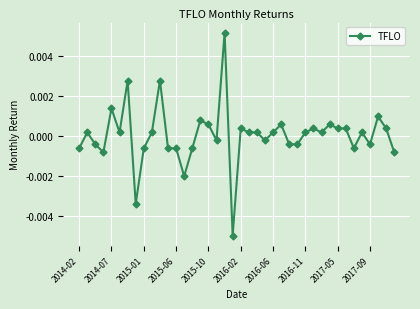

How many values are below zero?

17